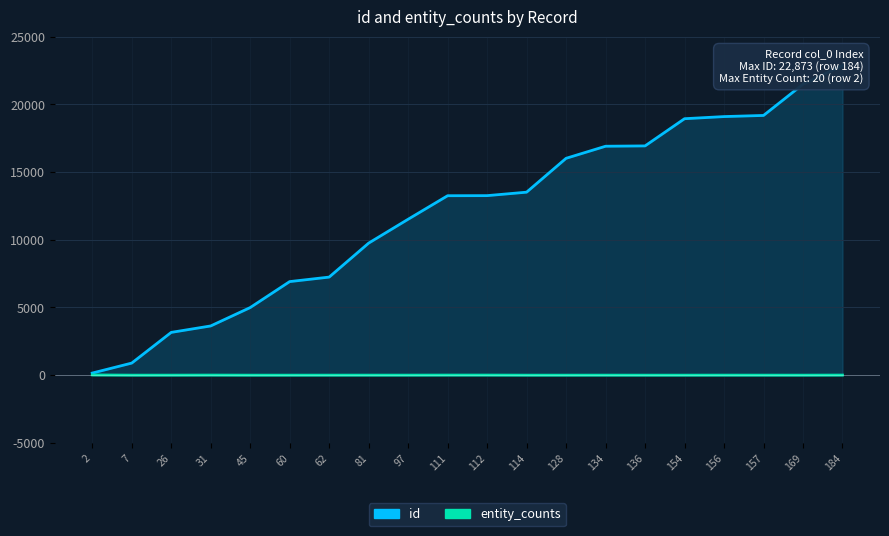

True or false: entity_counts and id intersect in this chart.

False